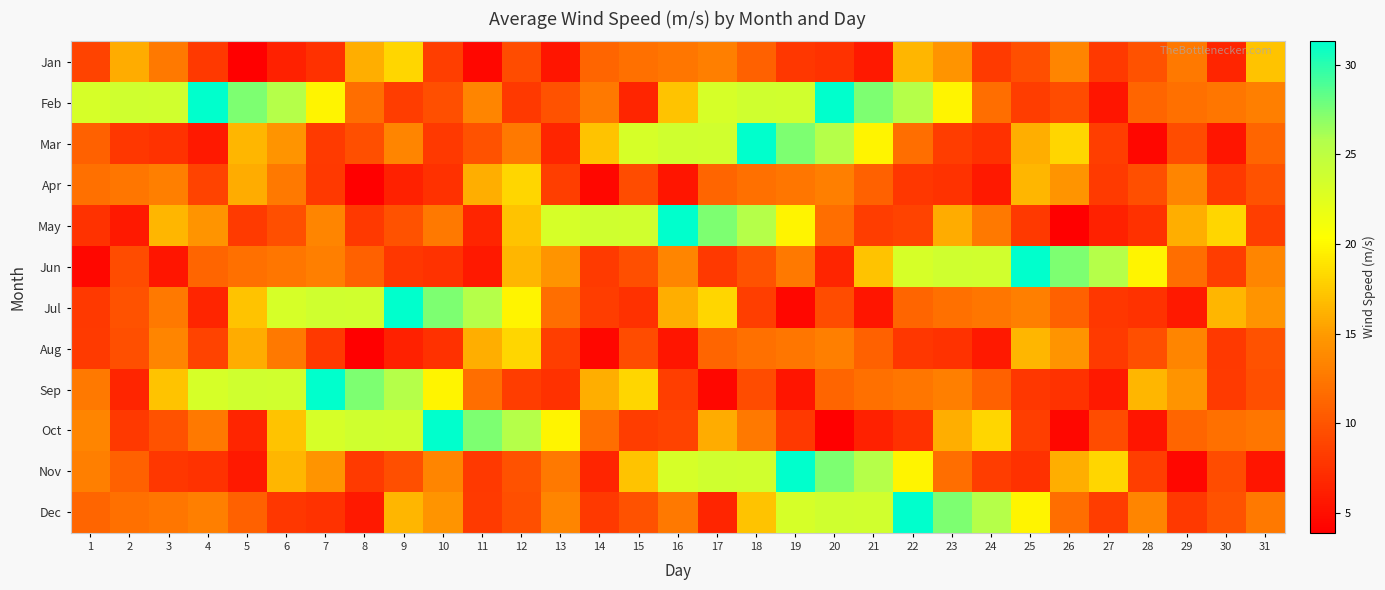

At which category does the chart reach its minimum across all series?

5